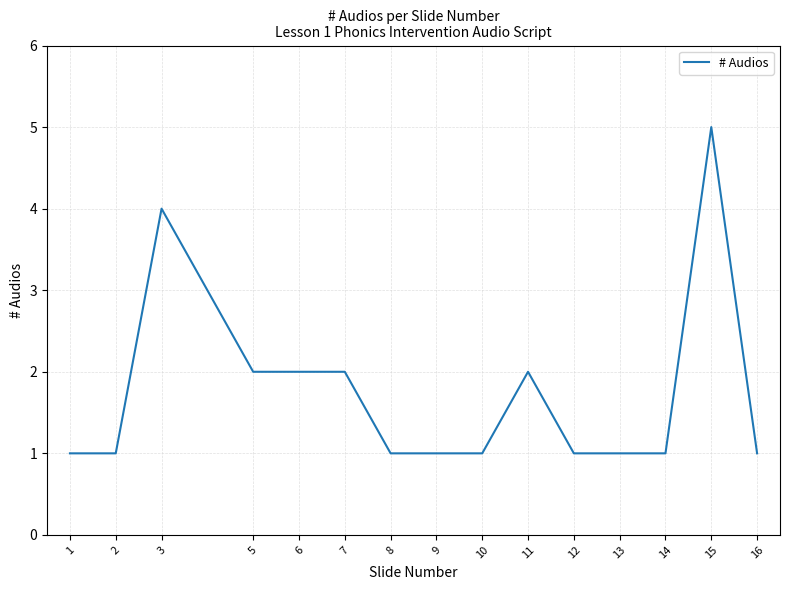

At which category does the data reach its first local peak?

3